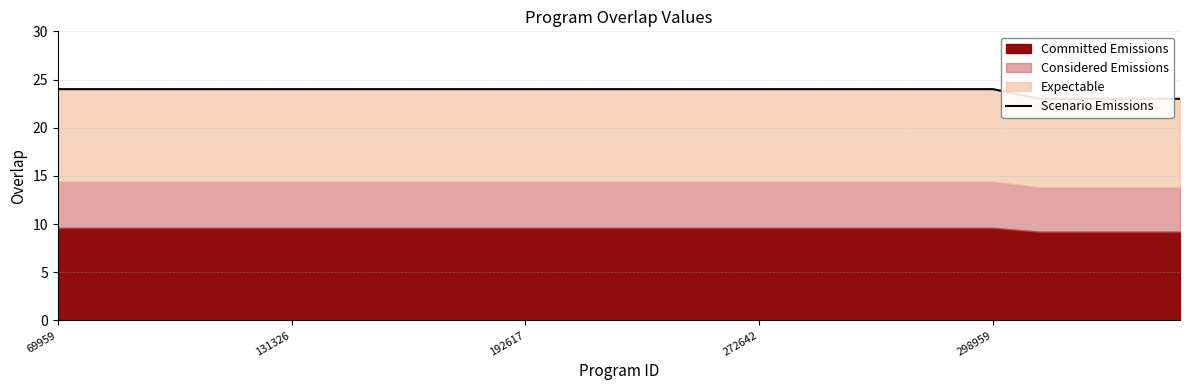

How many values are between 24 and 25?

21